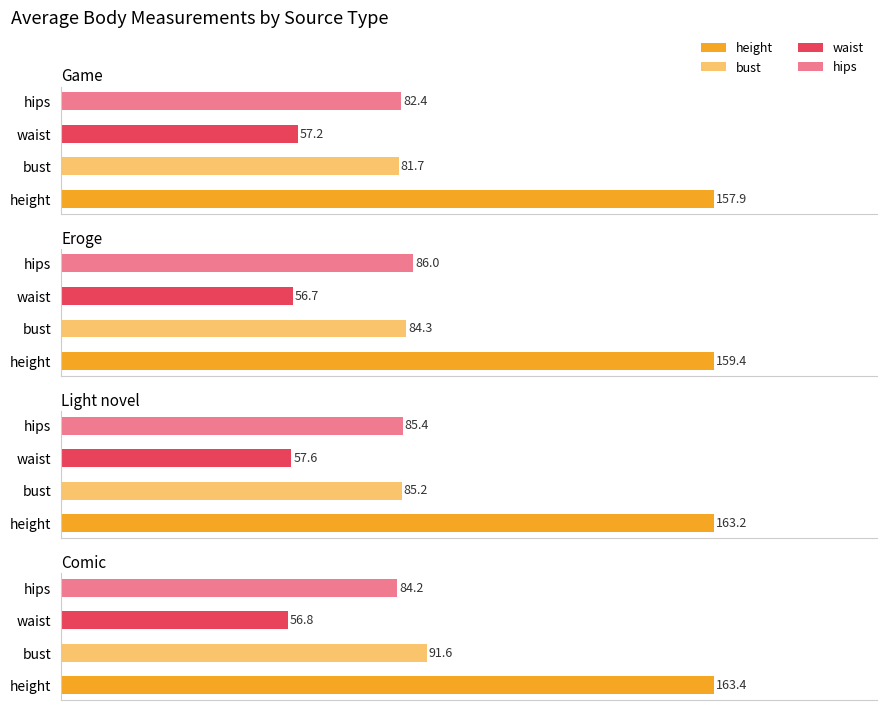

Read the comic value at bust.

91.6